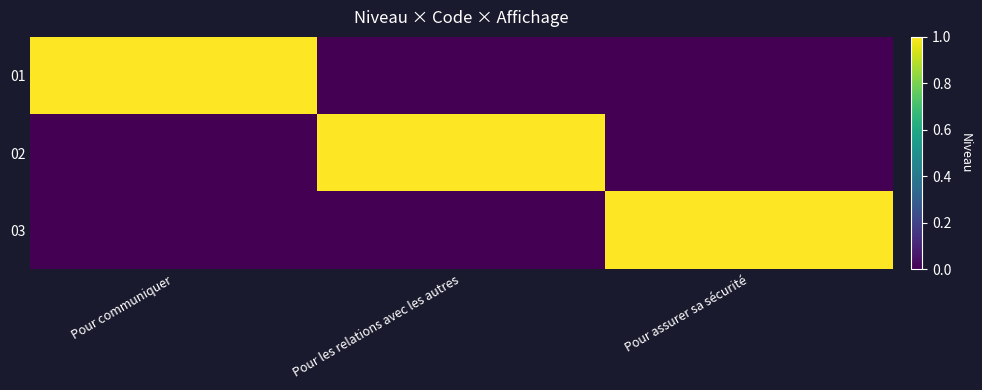

At which category is the sum across all series the highest?

Pour communiquer